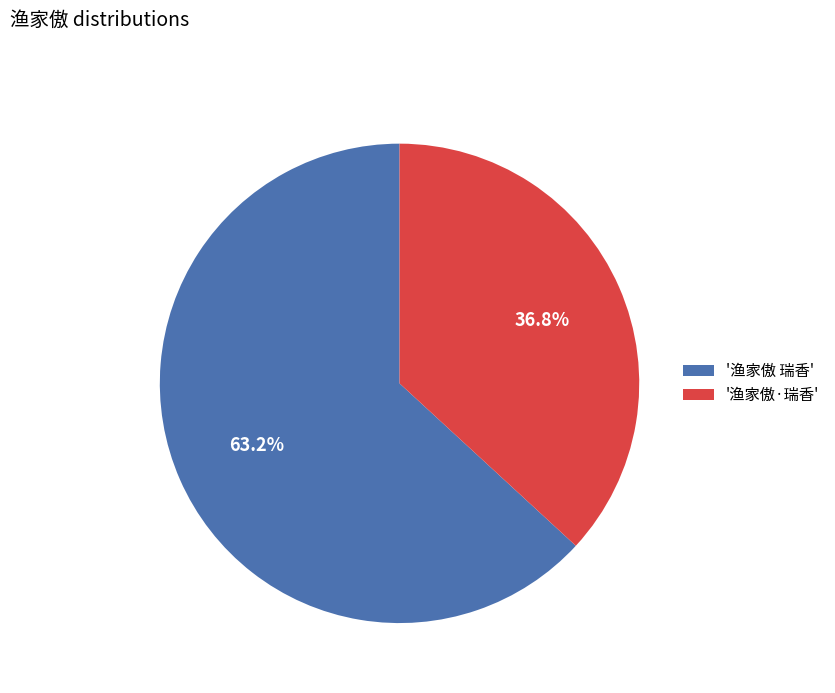

Is there any slice that represents more than half of the pie?

Yes